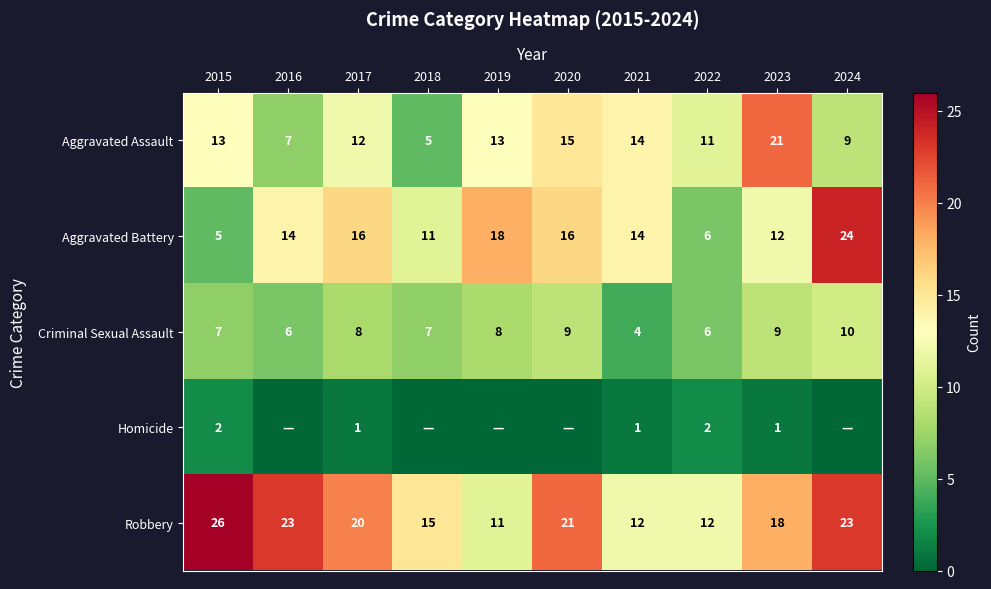

What is the spread (max minus min) of values at 2015?

24